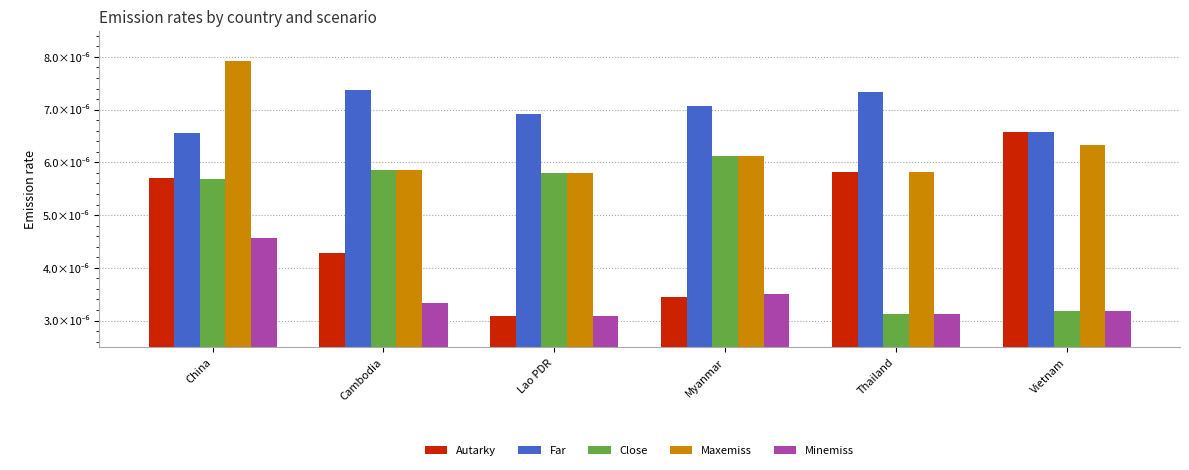

Does the chart contain any negative values?

No